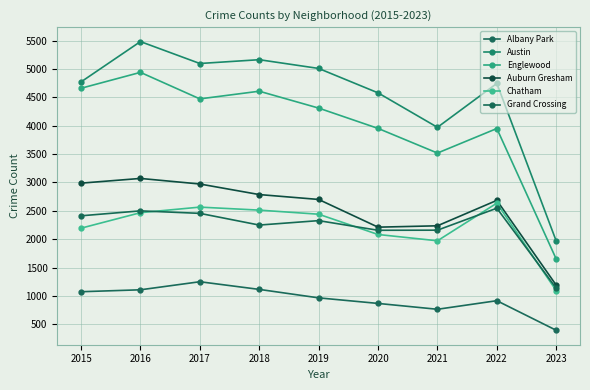

What is the minimum value shown in the chart?

397